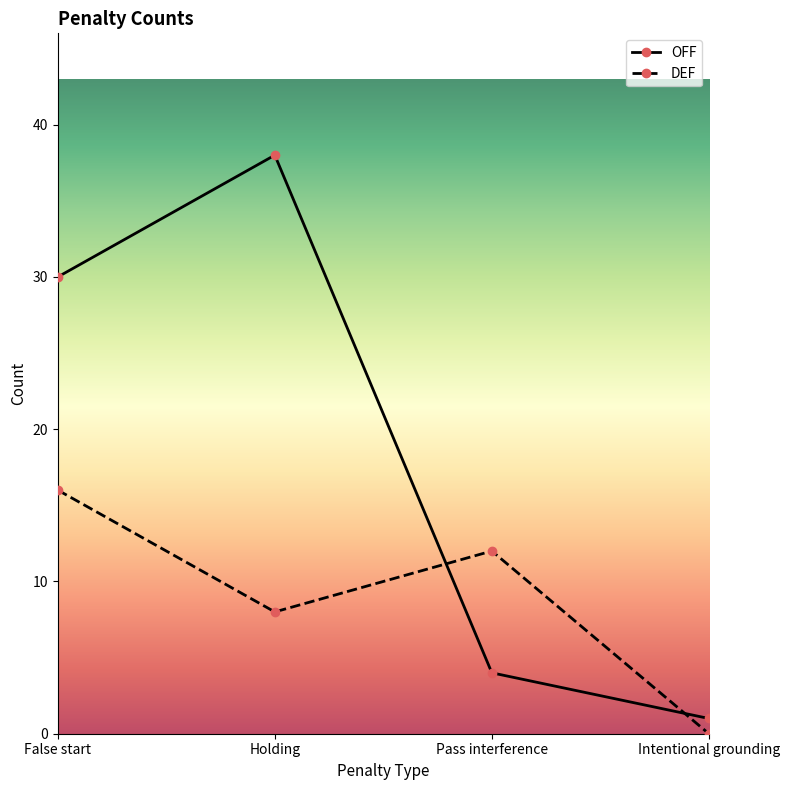

True or false: DEF and OFF cross at least once.

True